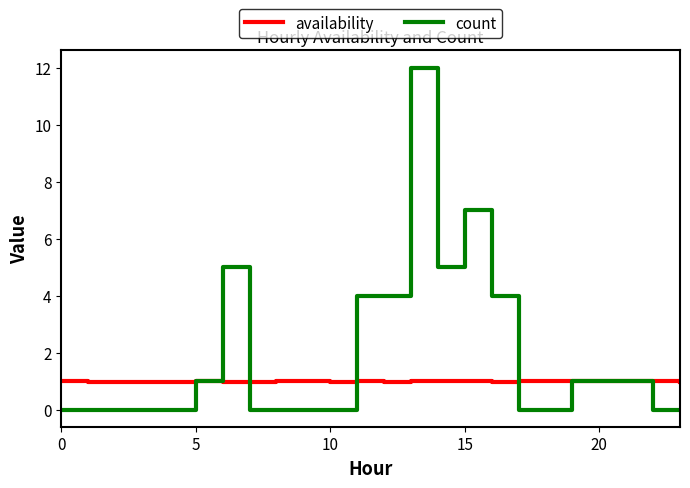

What is the maximum value shown in the chart?

12.0